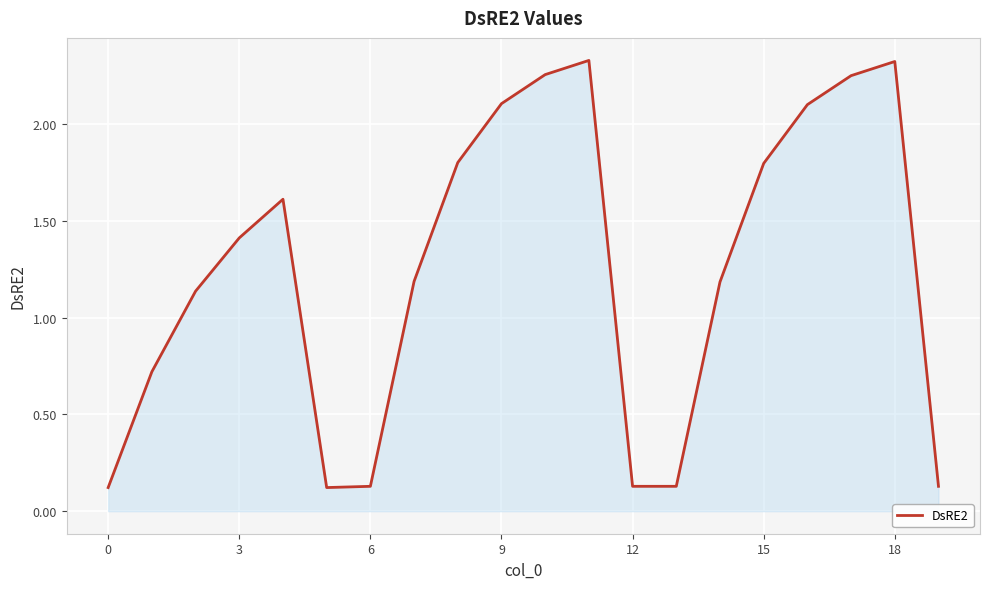

How many categories are shown in the chart?

20